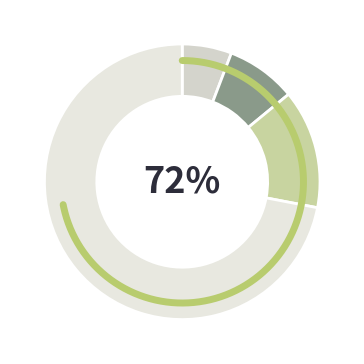

To the nearest percent, what portion does Household Surplus represent?

72%